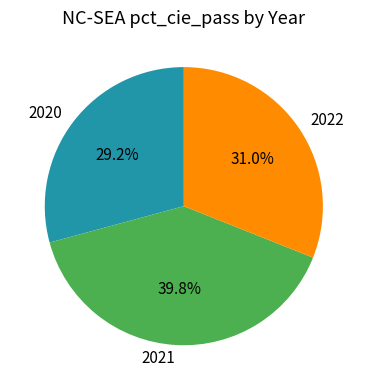

Is there a majority slice in this chart?

No